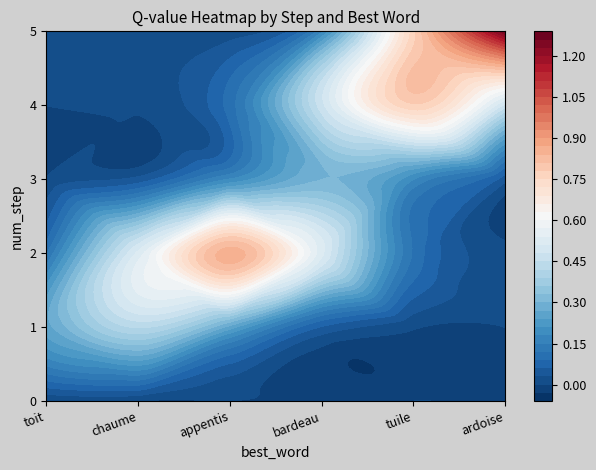

How many series are shown in this chart?

6